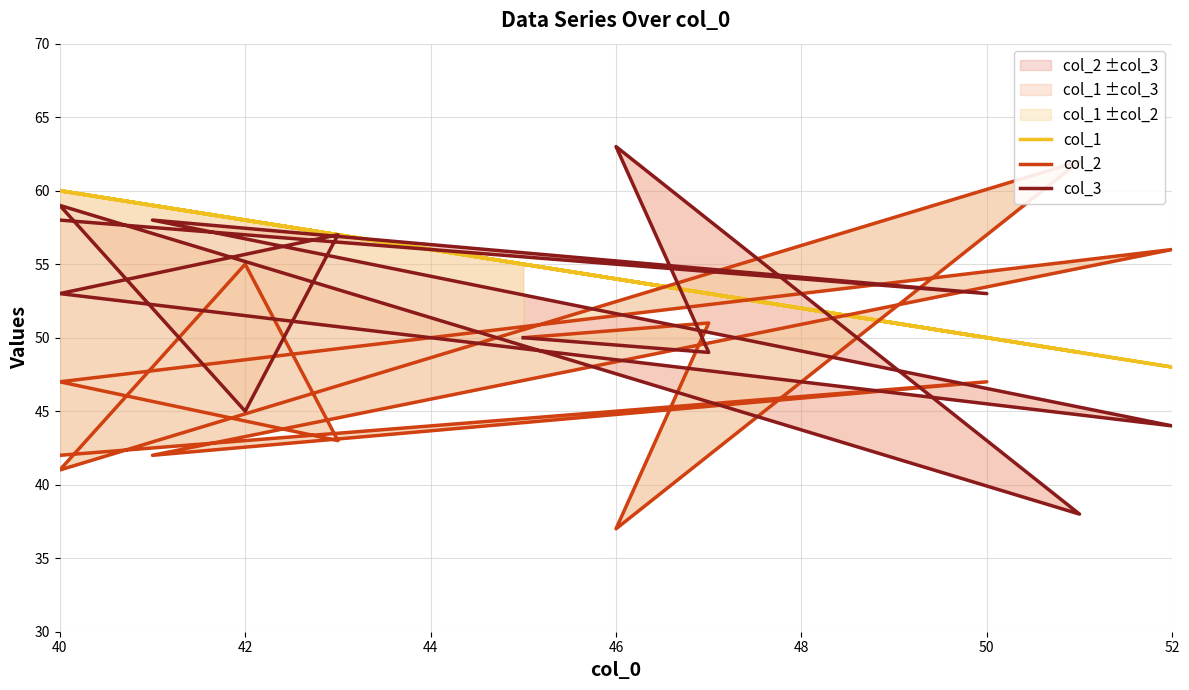

What is the label of the 4th point from the left?

46